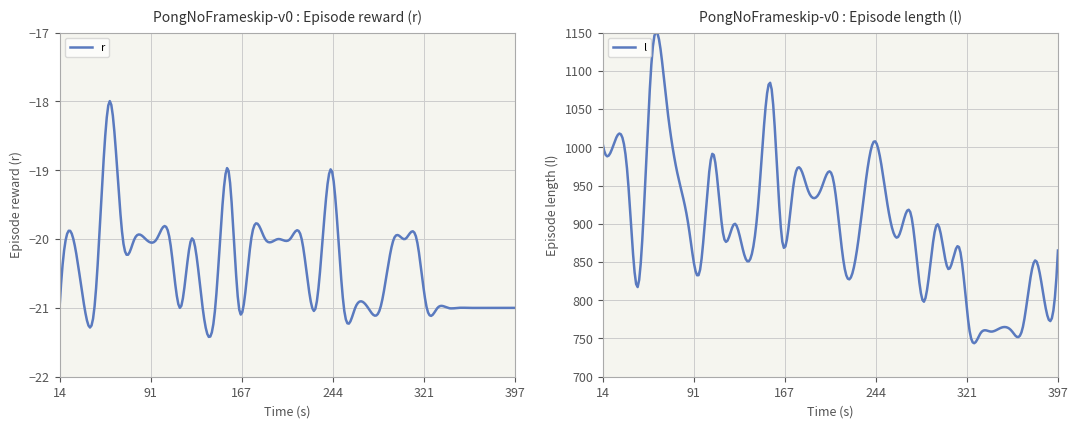

At how many categories does at least one series exceed 1078?

1